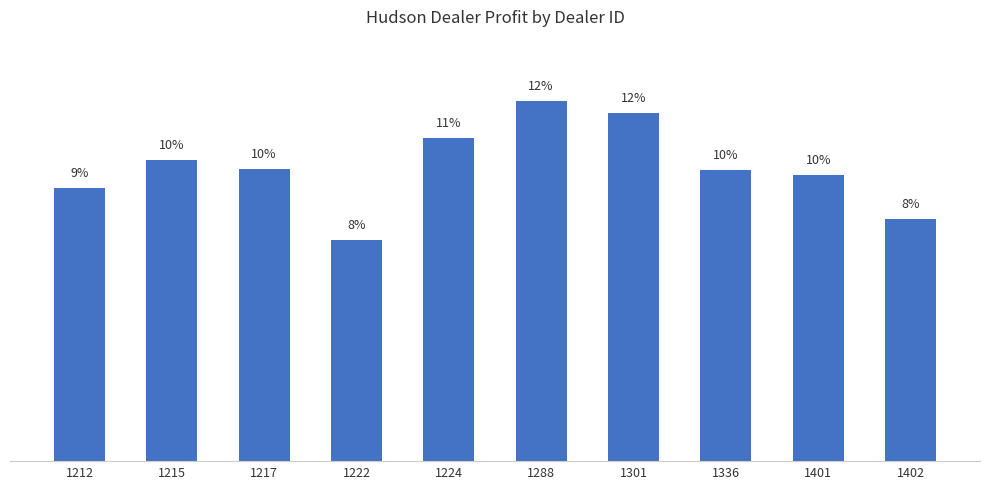

Does the chart contain any negative values?

No